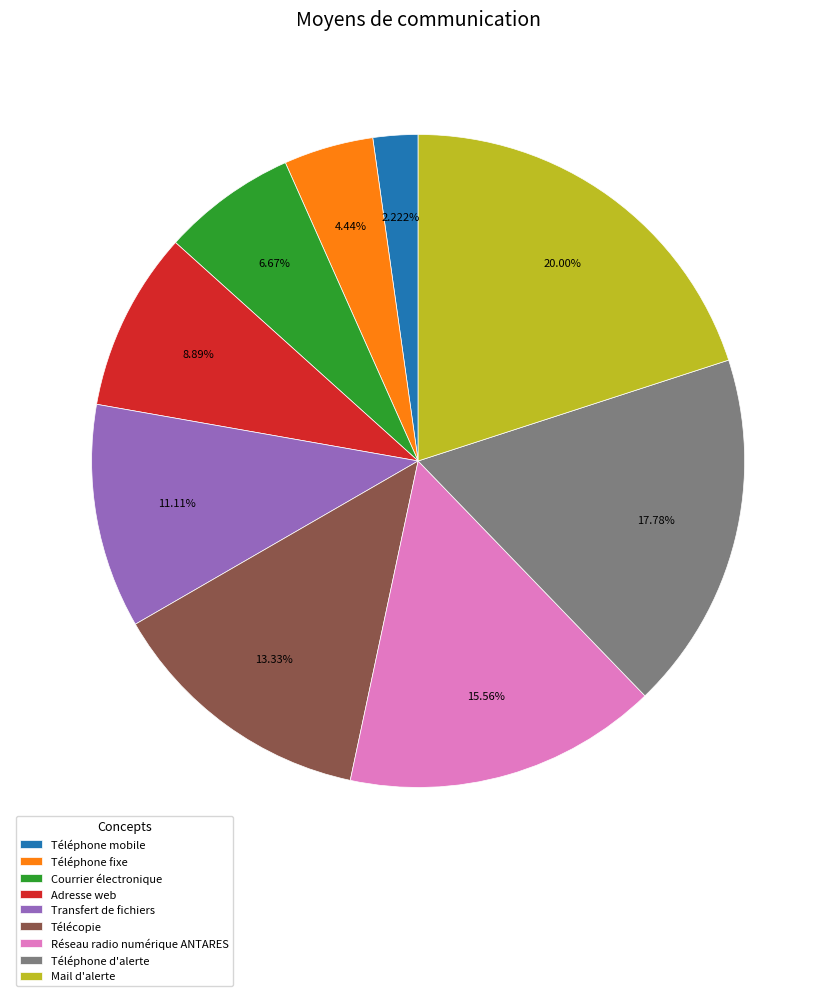

How many segments does this pie chart have?

9